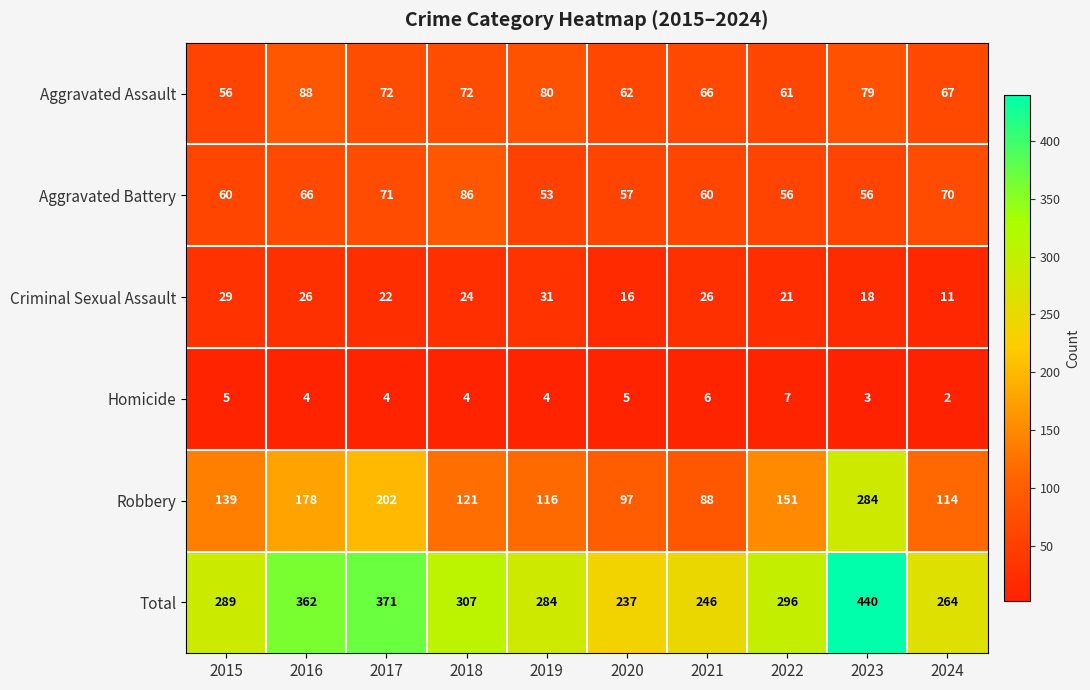

What is the difference between the maximum and minimum values in the Robbery series?

196